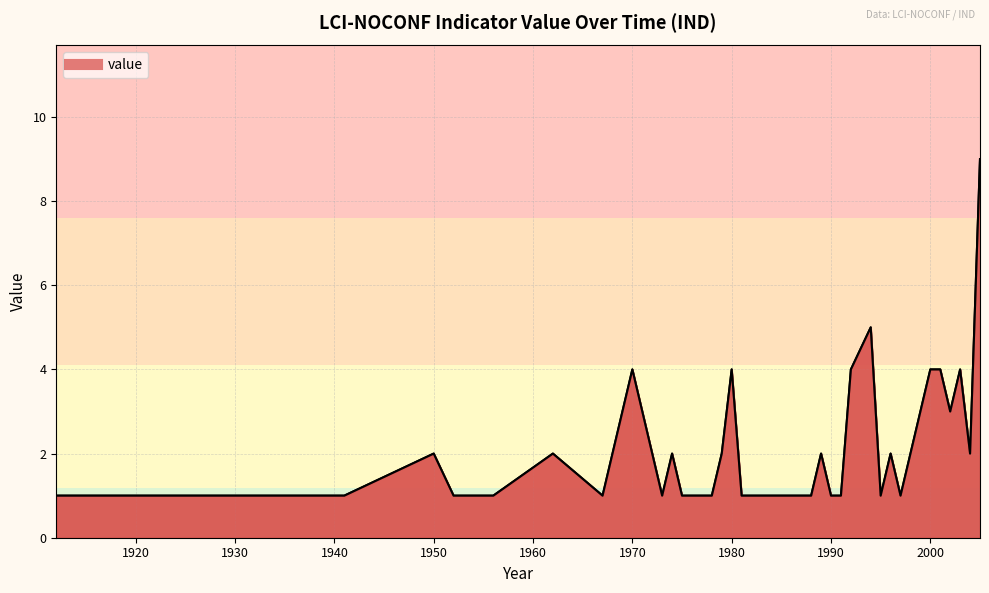

True or false: the data shows 3 at 1998.

False